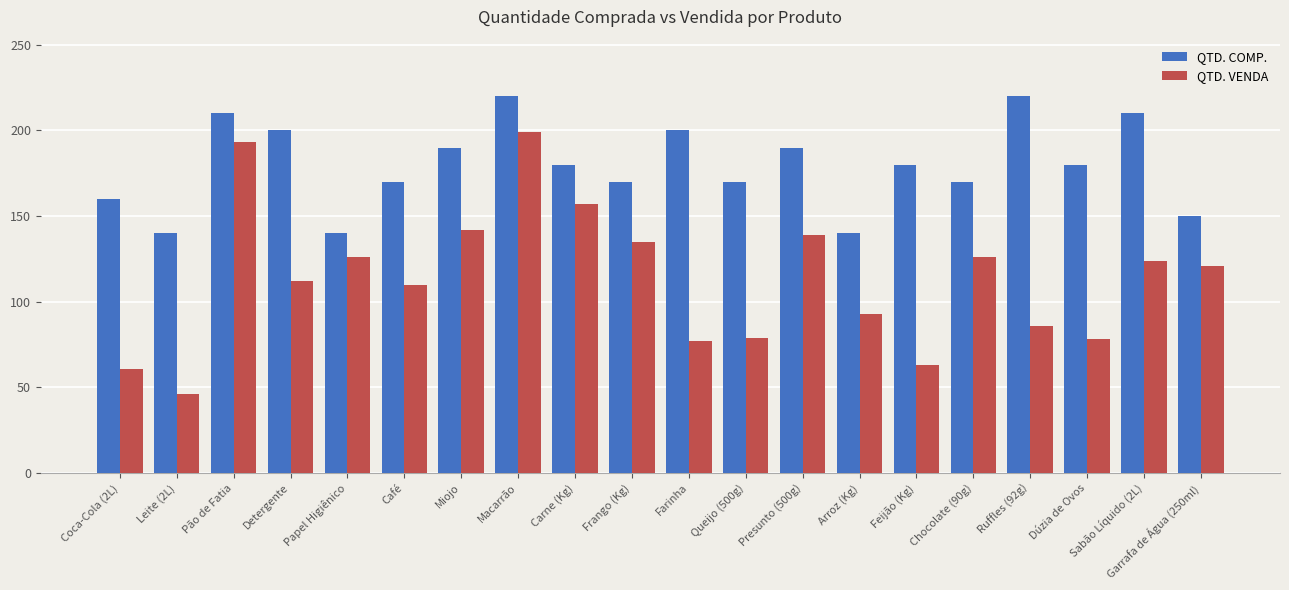

Count the QTD. COMP. values in the range 170 to 200.

11